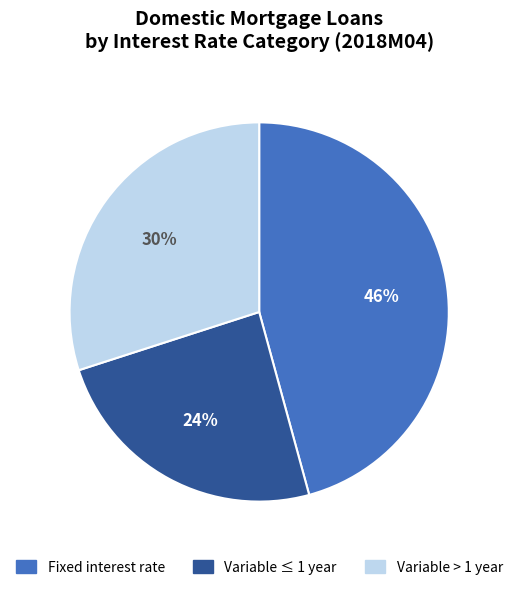

Does any single category account for the majority?

No